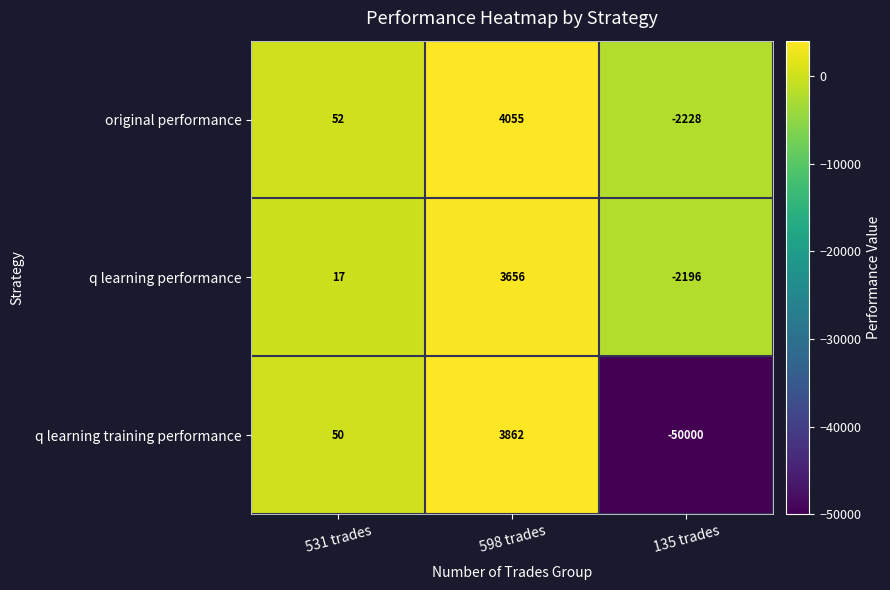

What is the spread (max minus min) of values at 531 trades?

35